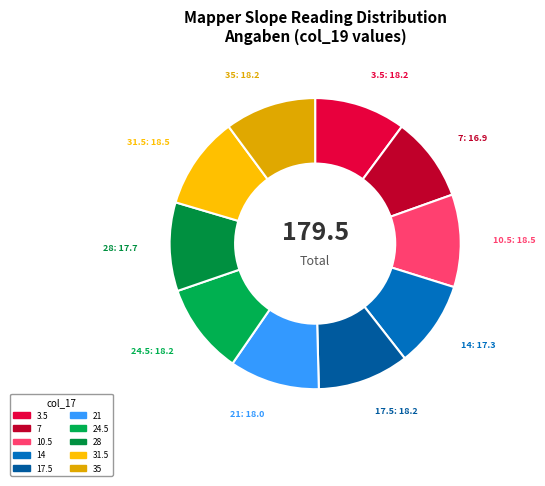

How many segments does this pie chart have?

10